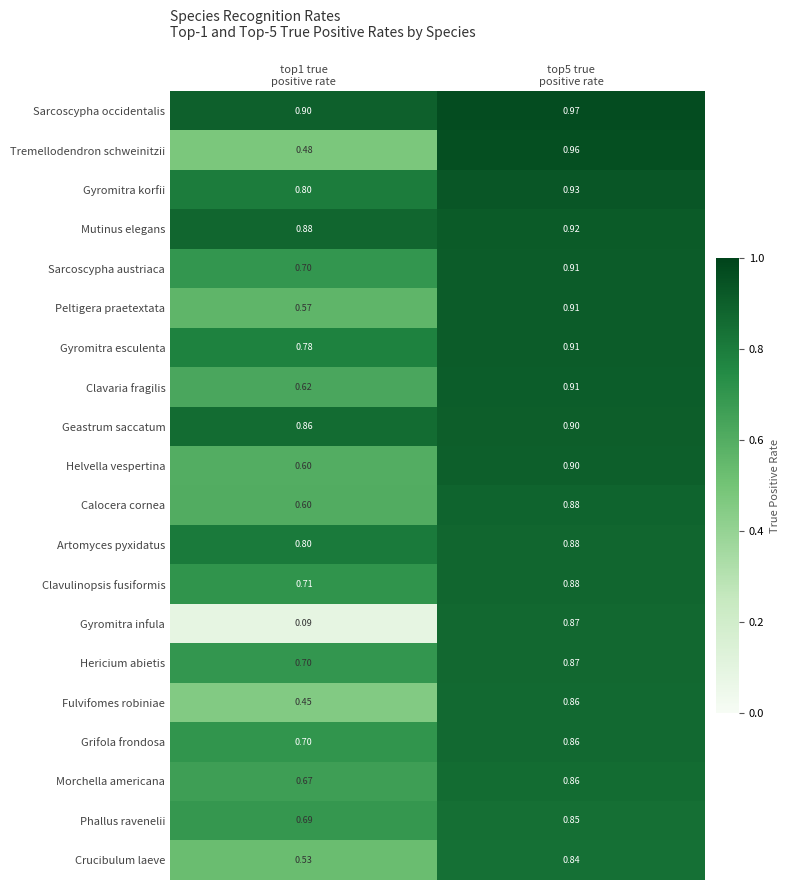

Which series has the largest range (max minus min)?

Gyromitra infula